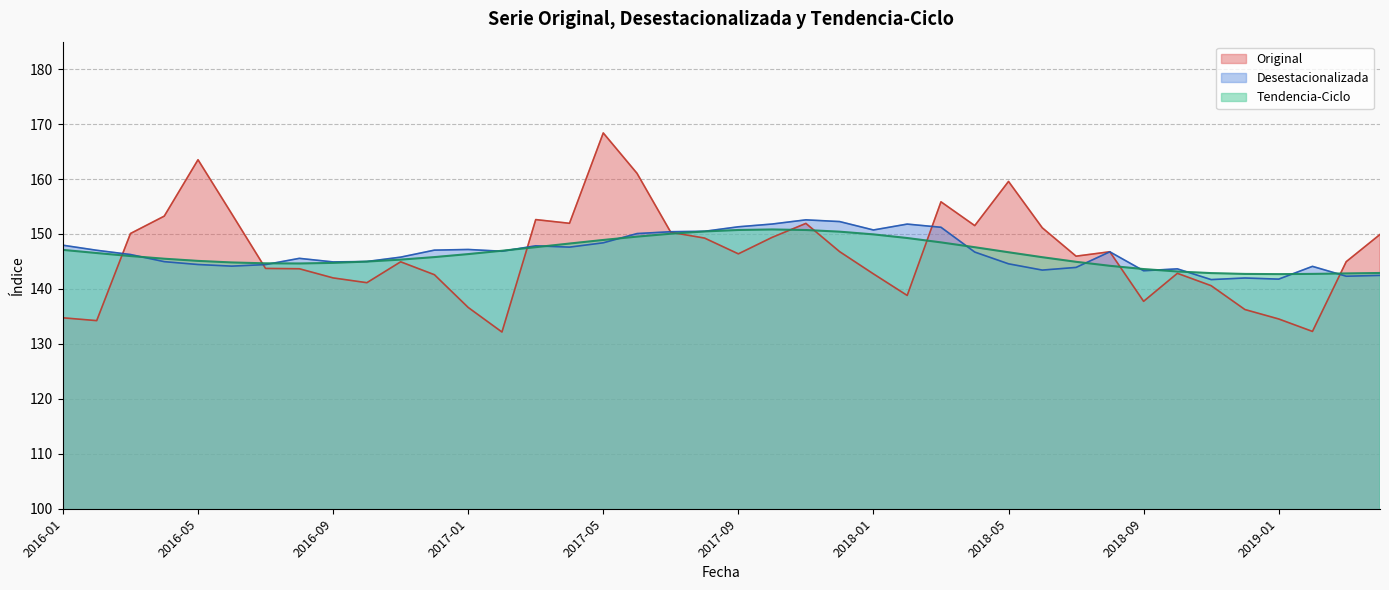

What is the average value of the Original series?

146.4